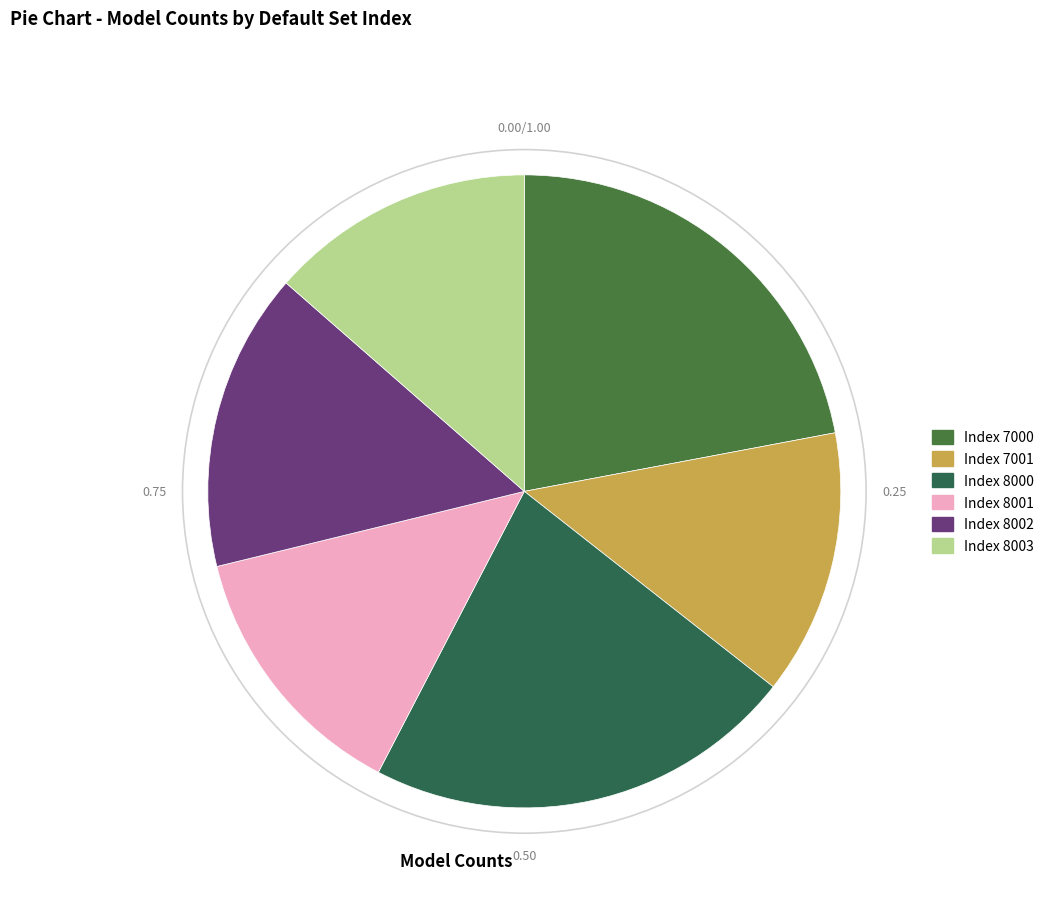

How many segments does this pie chart have?

6